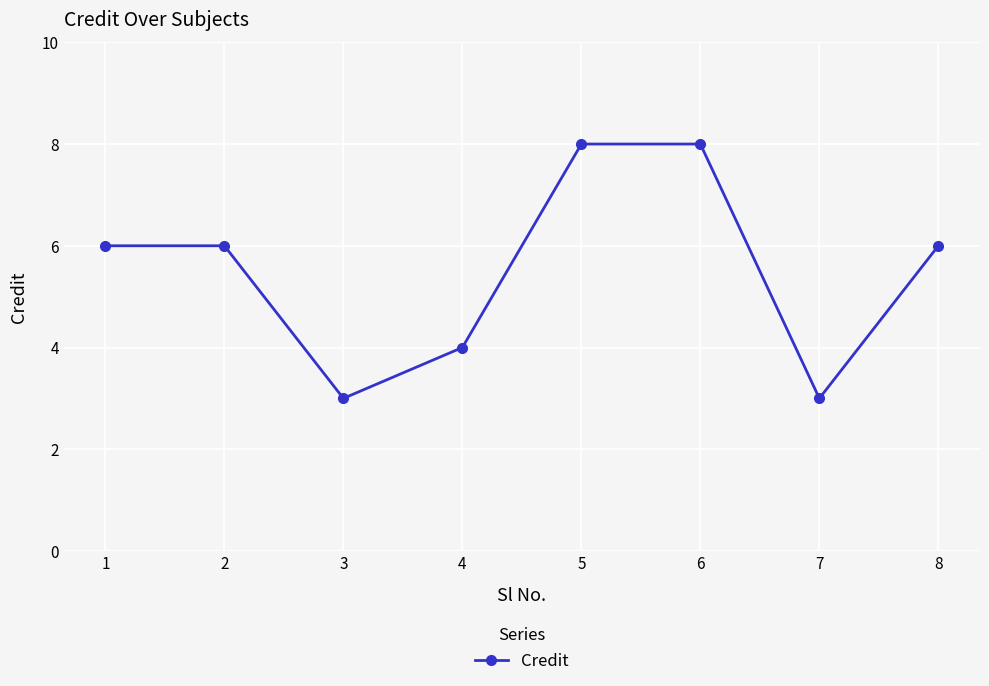

Reading right to left, transcribe all the data shown in this chart.

6	3	8	8	4	3	6	6